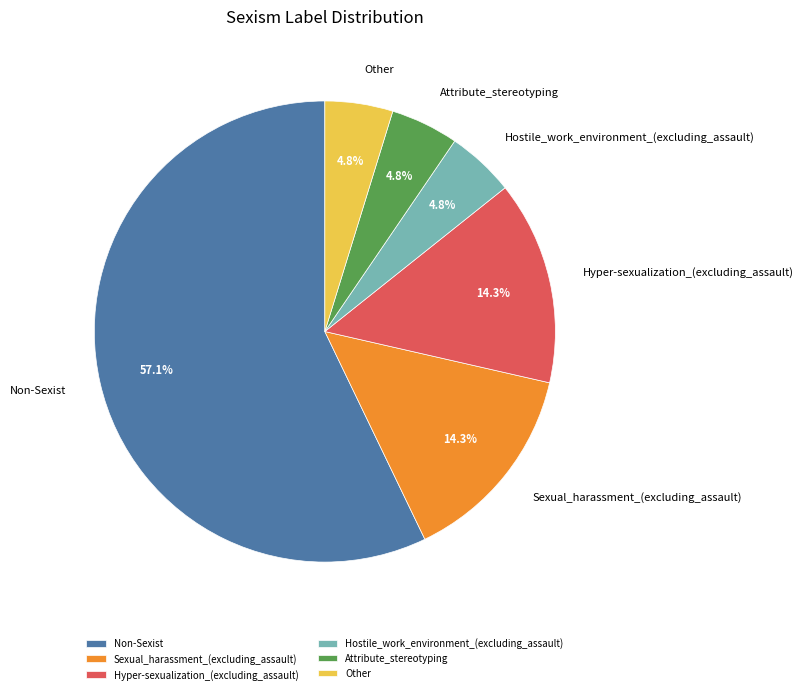

What is the largest slice in the pie chart?

Non-Sexist